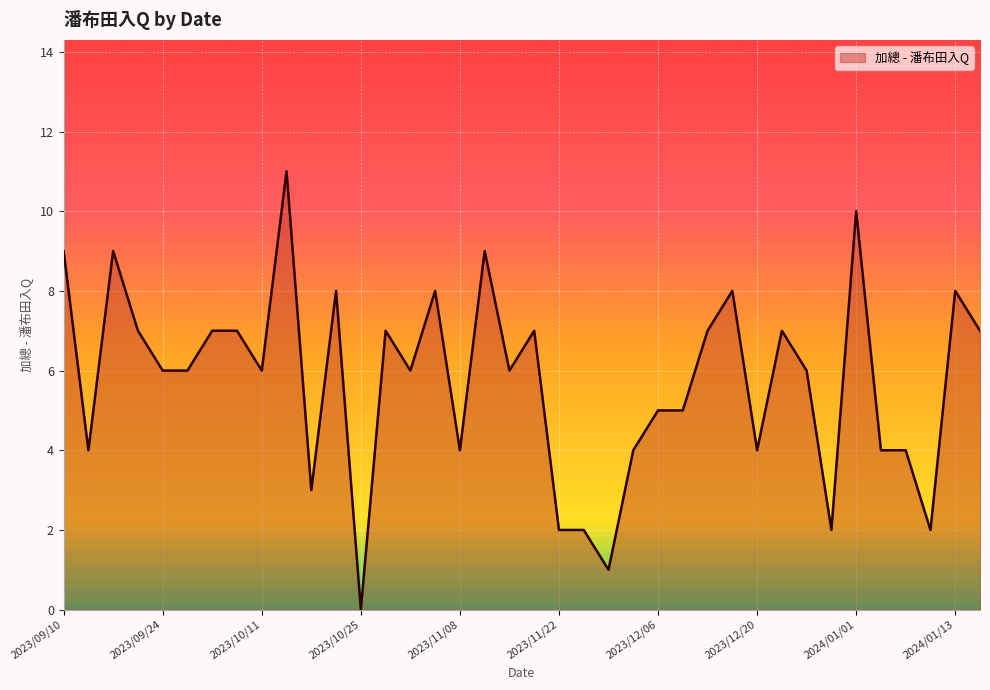

What is the difference between the maximum and minimum values?

11